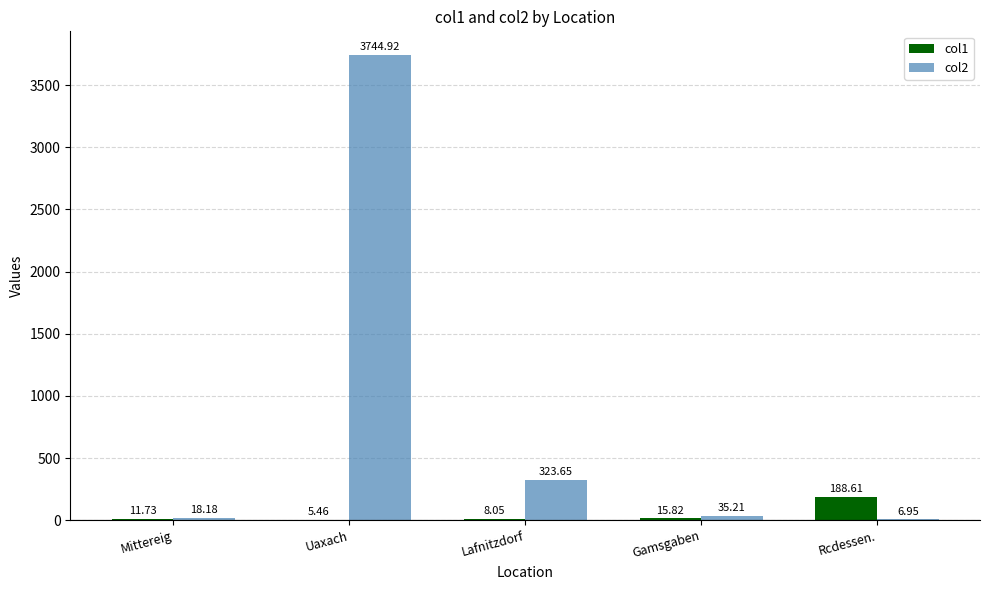

At which category is the sum across all series the highest?

Uaxach